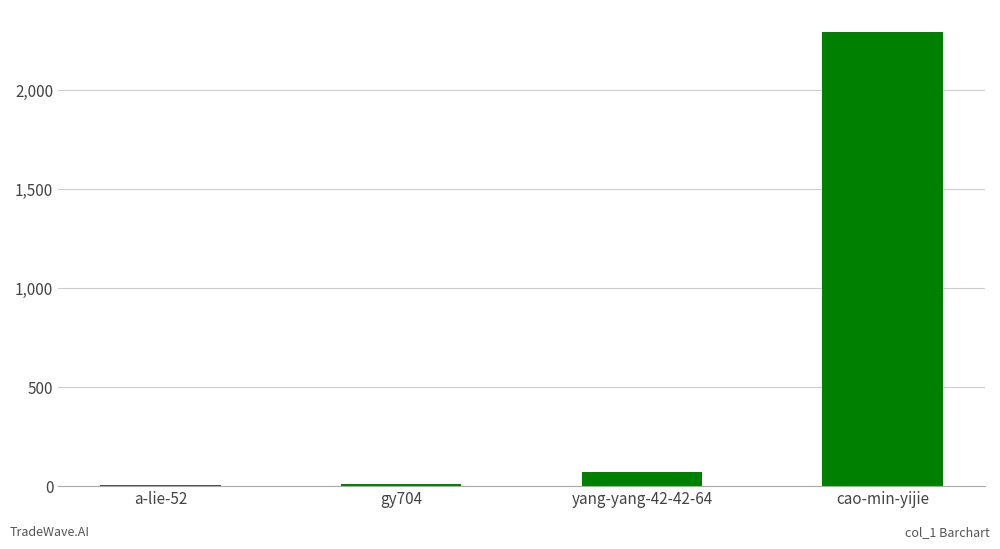

What is the approximate value at a-lie-52?

1